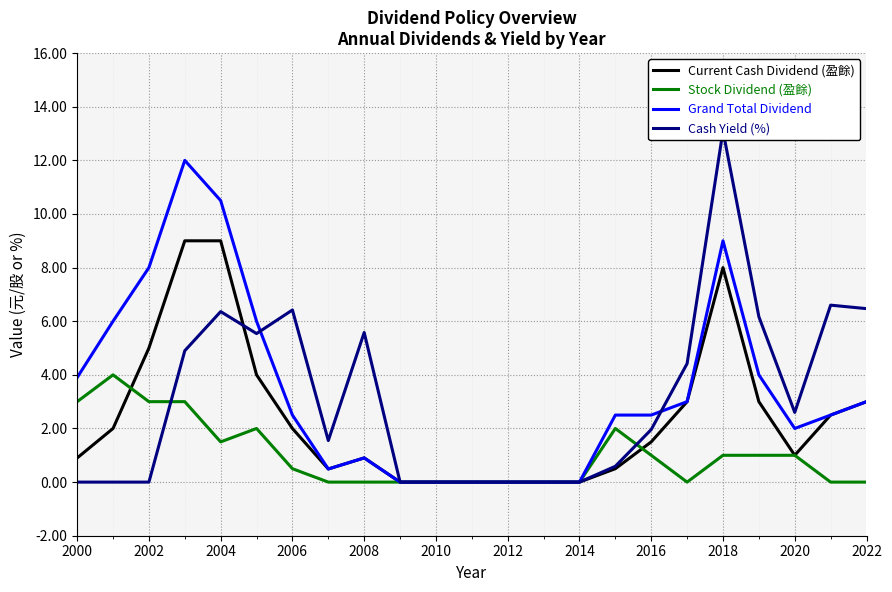

What value does the Grand Total Dividend series have at 2016?

2.5